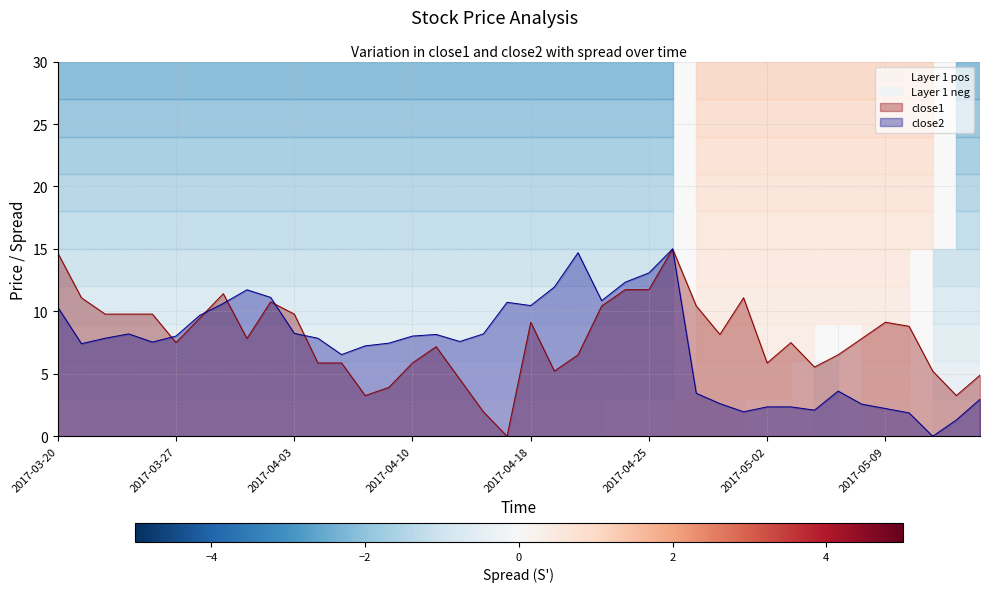

At which category does close1 reach its first local peak?

7